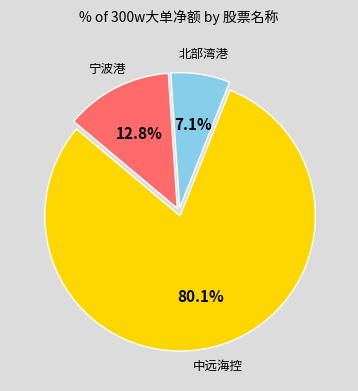

Is there any slice that represents more than half of the pie?

Yes